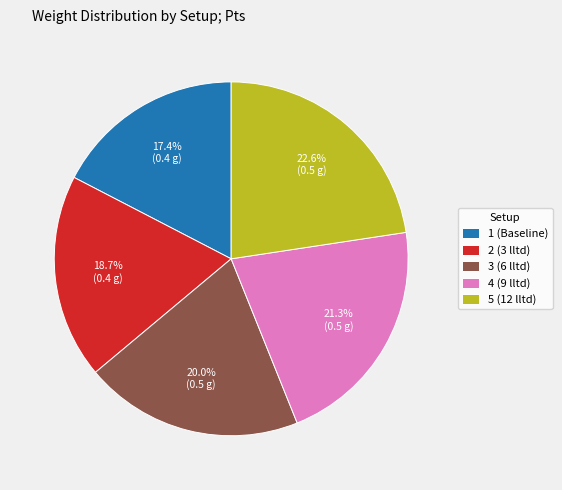

The 4 (9 lltd) slice represents 21% of the pie. True or false?

True